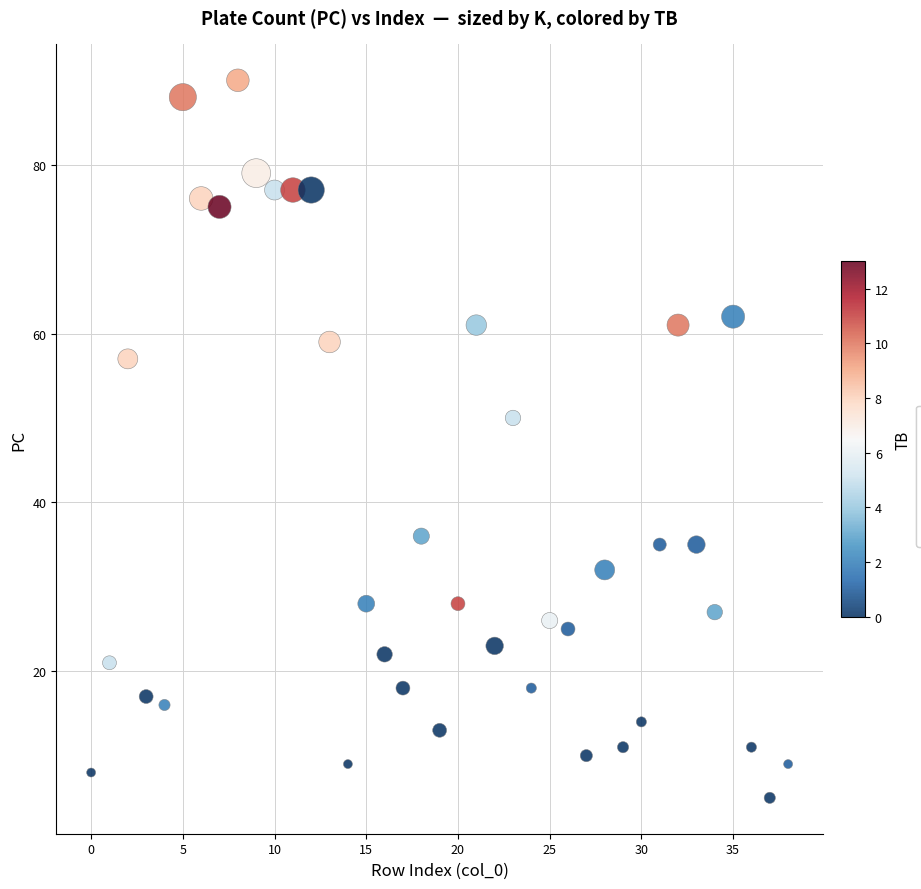

What is the range of Y values (max minus min)?

85